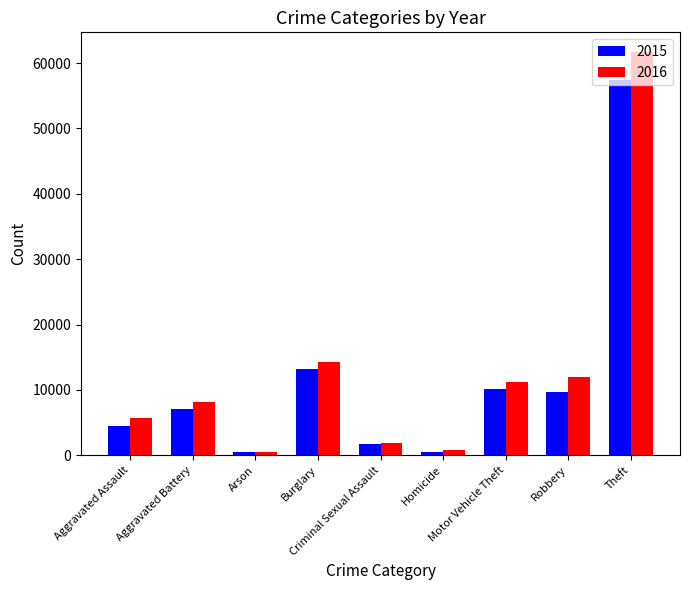

Which series has the widest spread of values?

2016